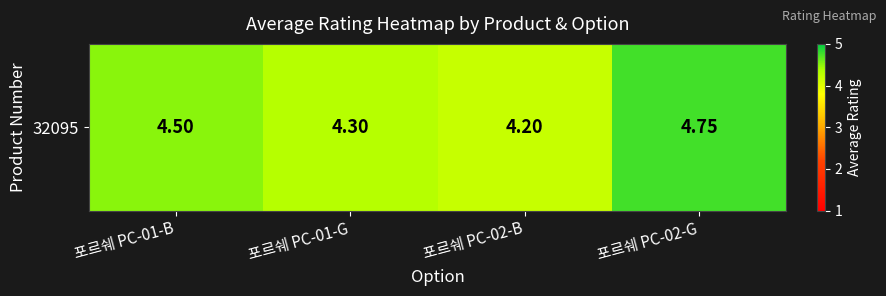

Rank the categories by value from lowest to highest.

포르쉐 PC-02-B, 포르쉐 PC-01-G, 포르쉐 PC-01-B, 포르쉐 PC-02-G